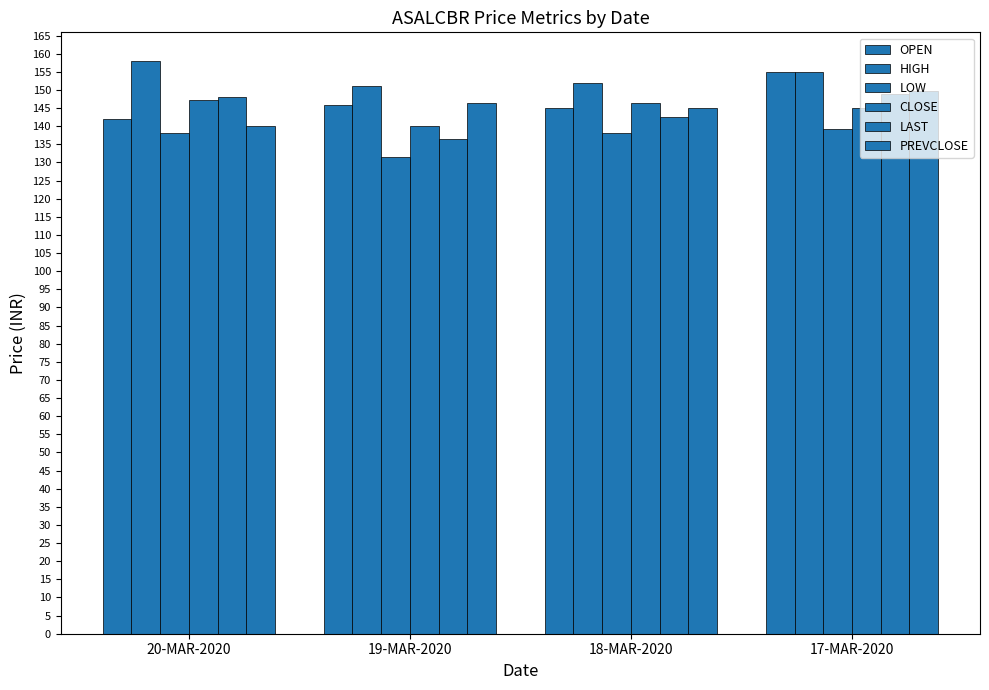

How many bars are there in total?

24